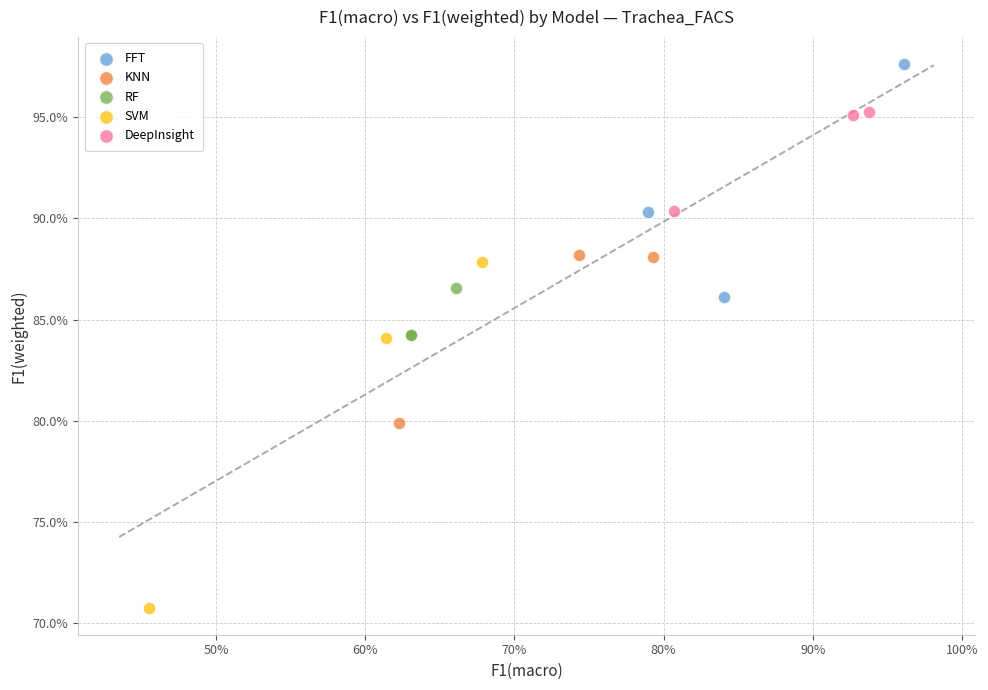

What are all the series names shown in the legend?

FFT, KNN, RF, SVM, DeepInsight